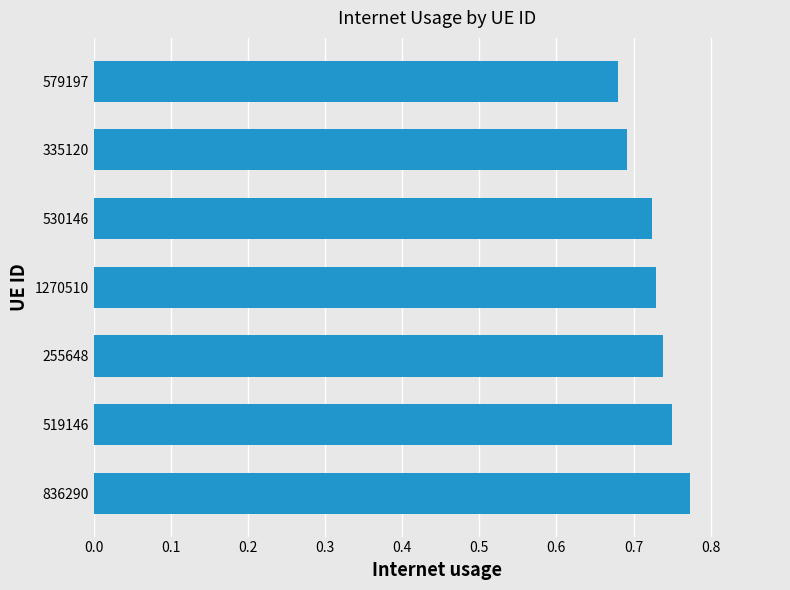

Count the number of data series in this chart.

1